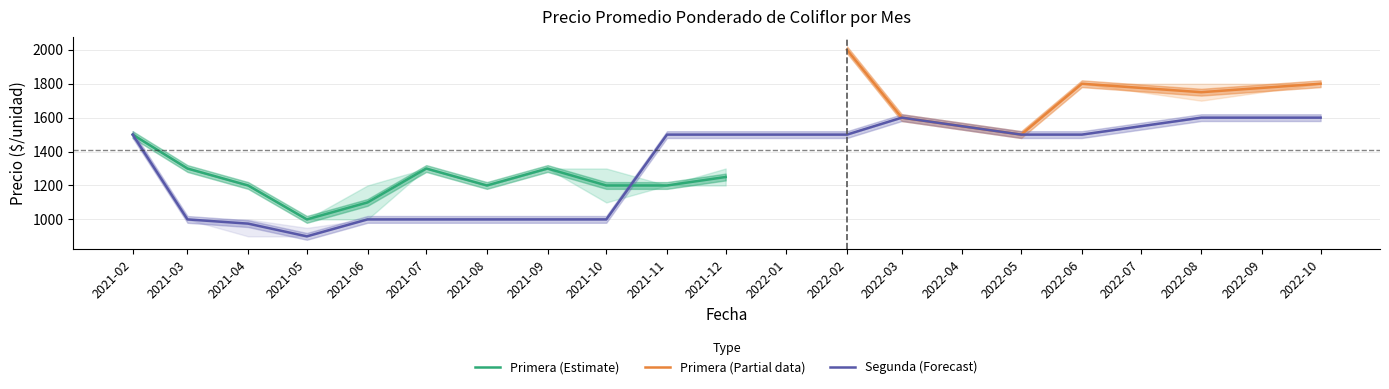

What is the value of the Segunda_lo point at the 14th from the left?

1500